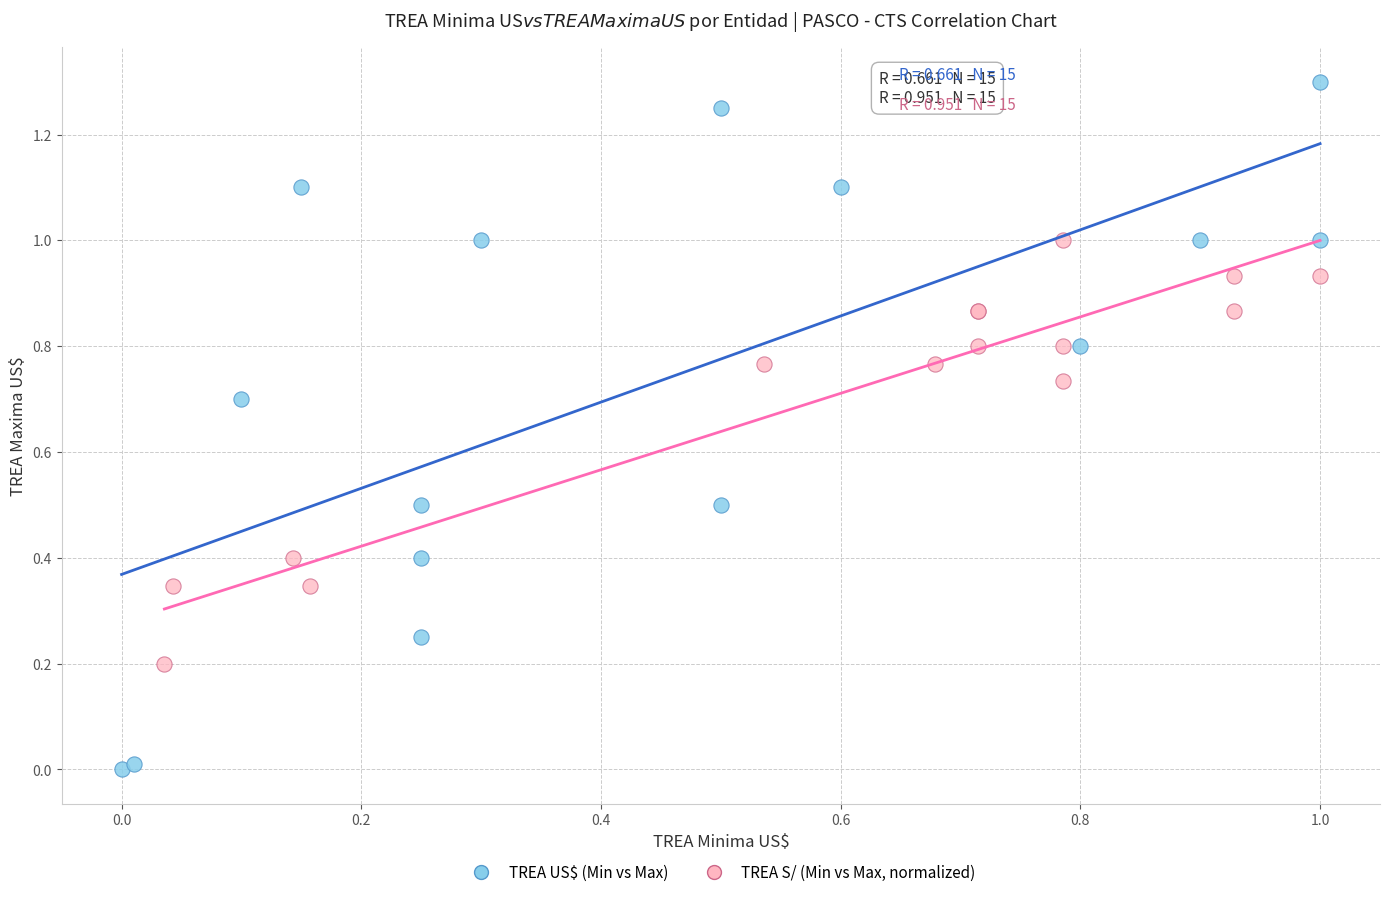

Which series reaches the maximum Y coordinate?

TREA US$ (Min vs Max)